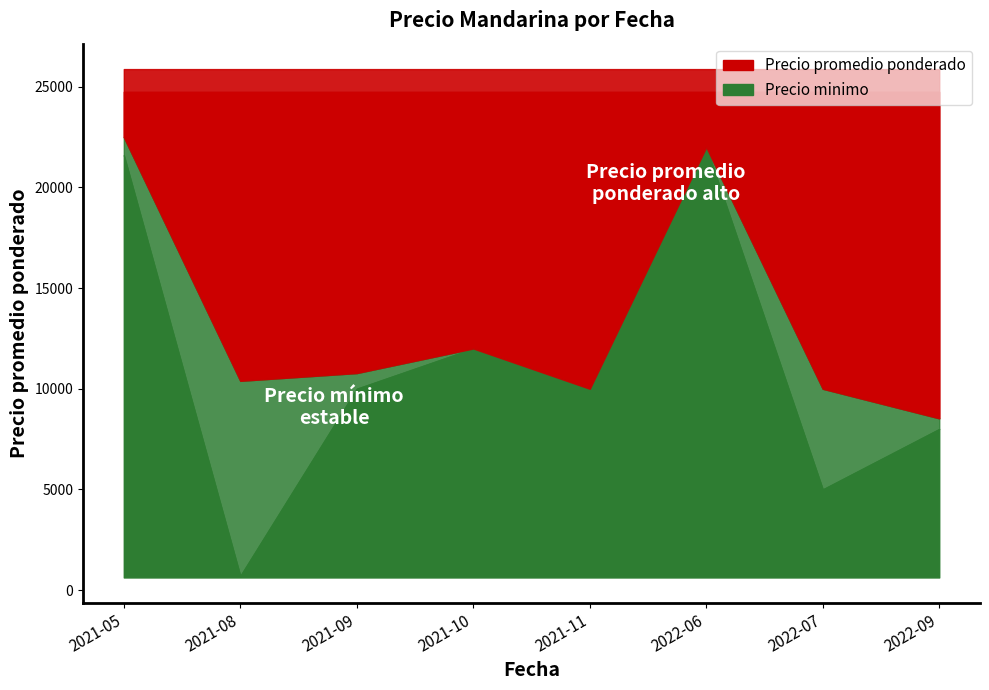

How many values in the Precio minimo series are below 10000?

3